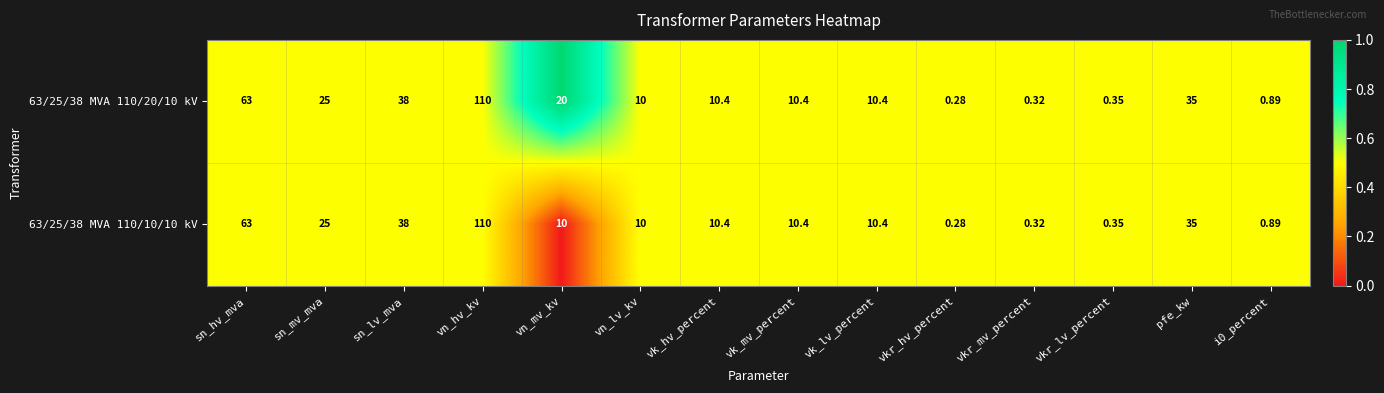

What is the total value across all series at vn_hv_kv?

220.0